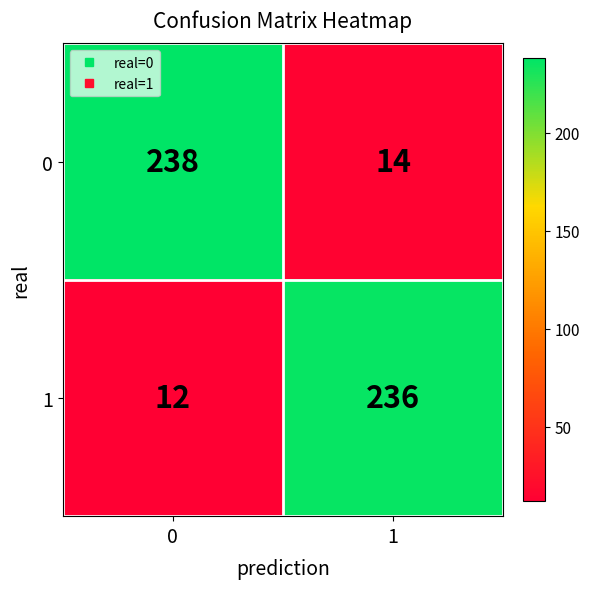

What is the difference between the highest and lowest values at 0?

226